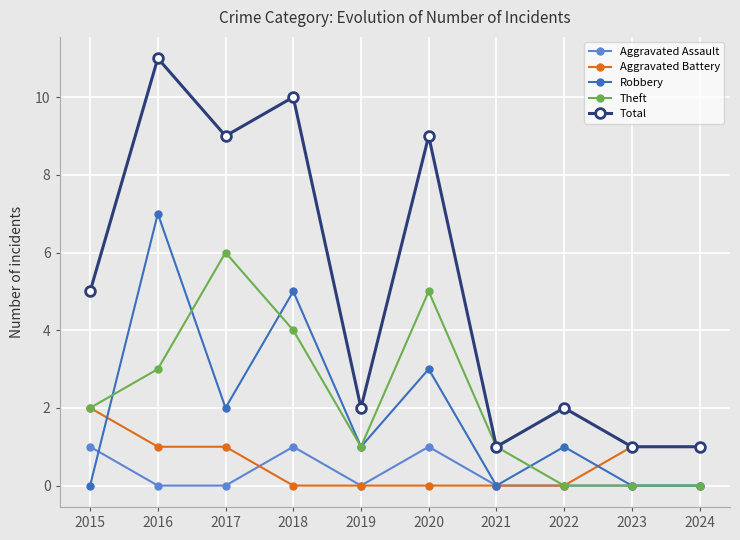

What is the value of the Theft point at the 3rd from the left?

6